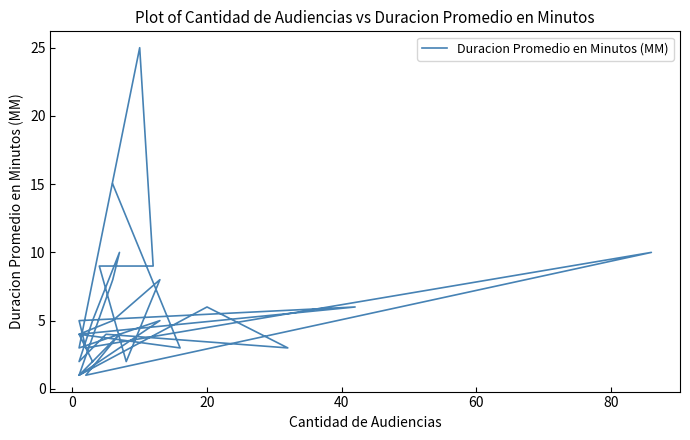

Does the chart display data point markers on the line(s)?

No